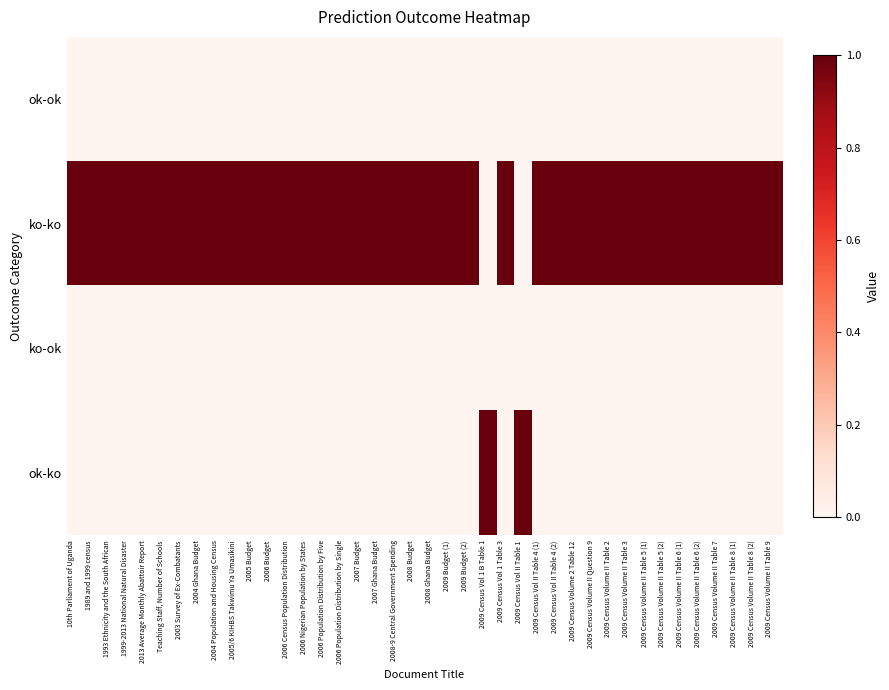

List the series in order of their peak value, lowest first.

ok-ok, ko-ok, ko-ko, ok-ko